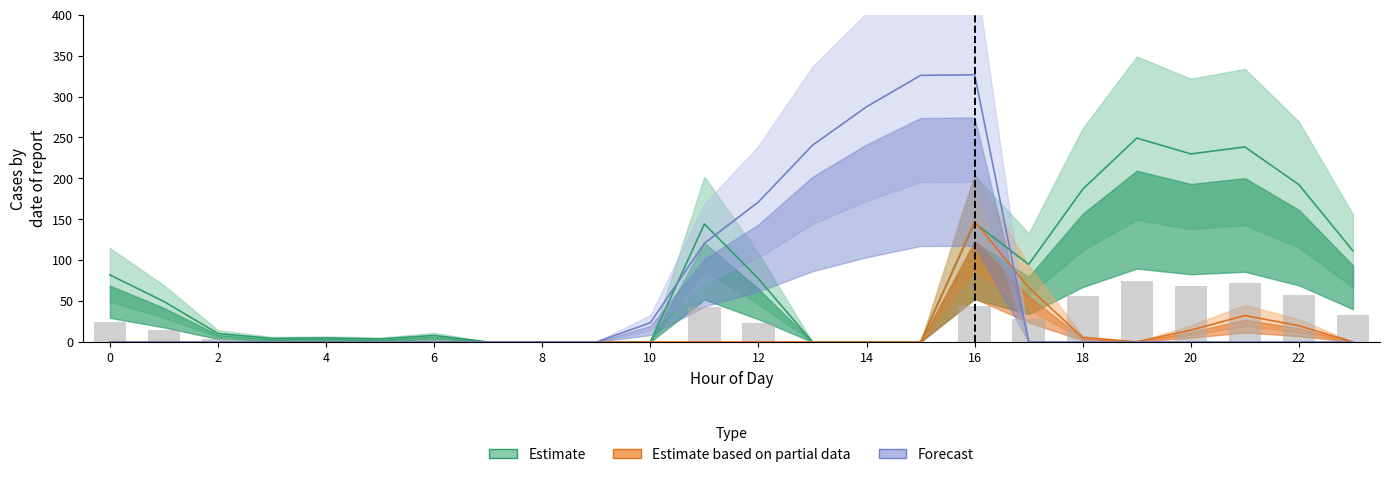

The value of row_0 at 16 is 145.4. True or false?

True